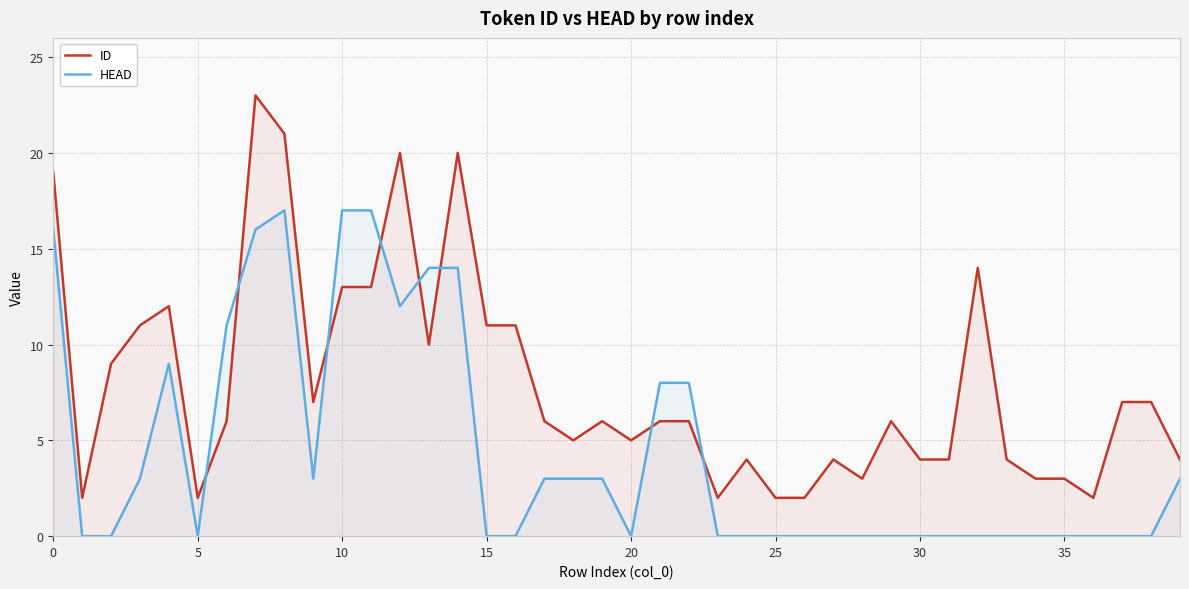

Which series has the largest total across all categories?

ID